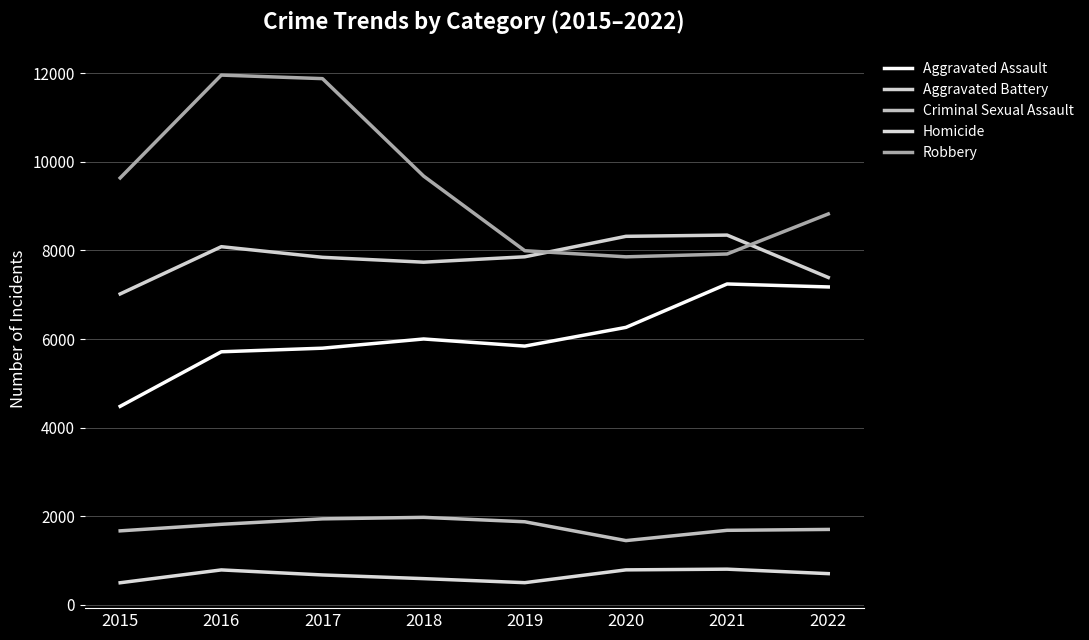

What is the spread (max minus min) of values at 2016?

11174